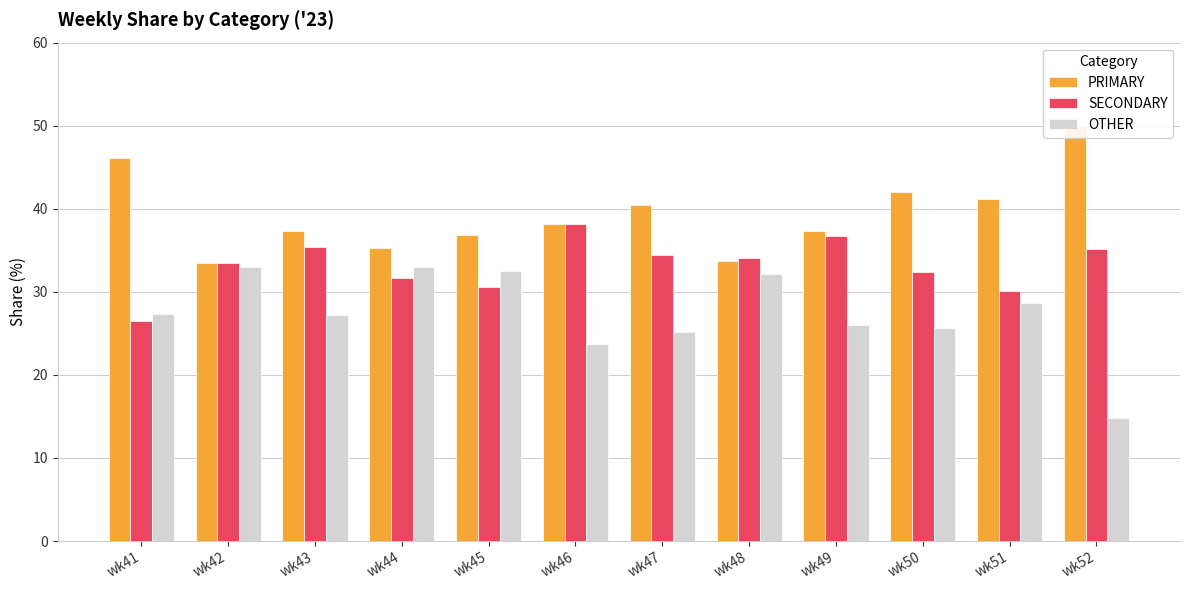

How many bars are there in total?

36